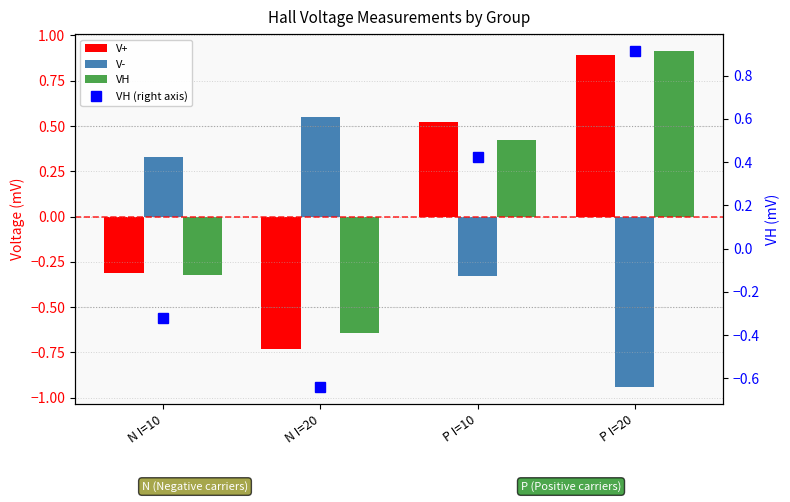

What is the total value across all series at N I=20?

-1.5